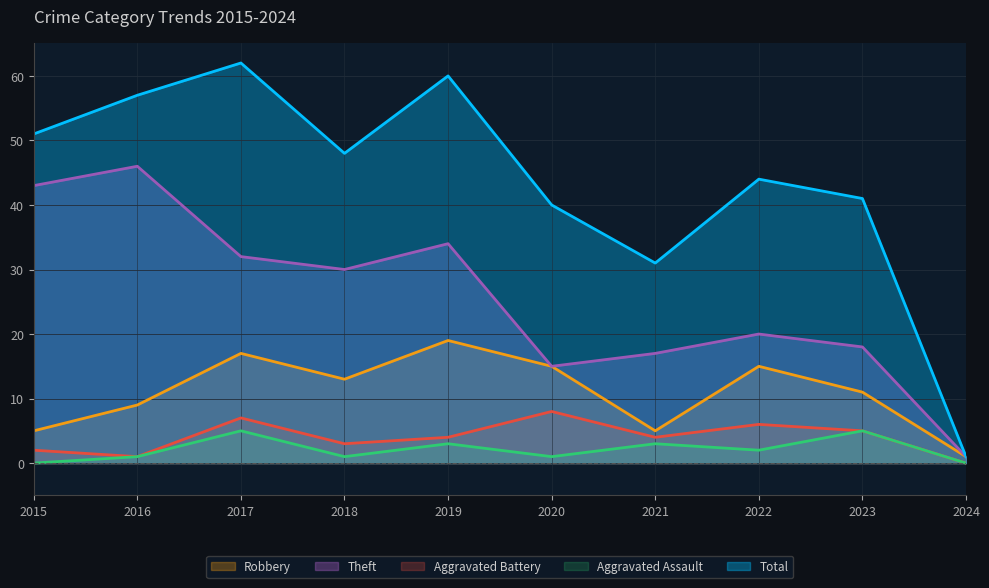

What is the difference between the Aggravated Assault values at 2017 and 2021?

2